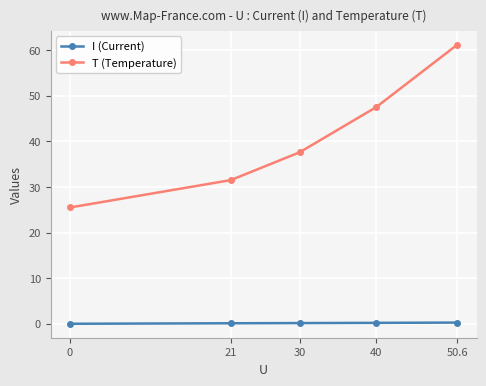

True or false: T (Temperature) and I (Current) cross at least once.

False